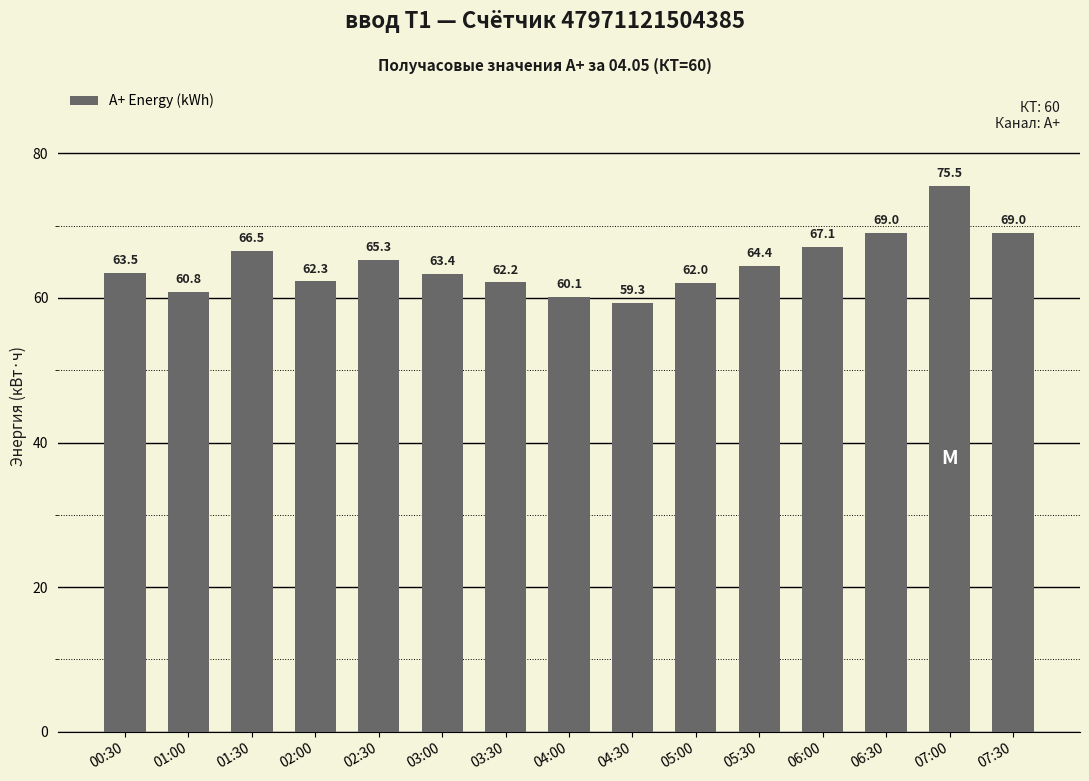

What is the label of the 11th bar from the right?

02:30